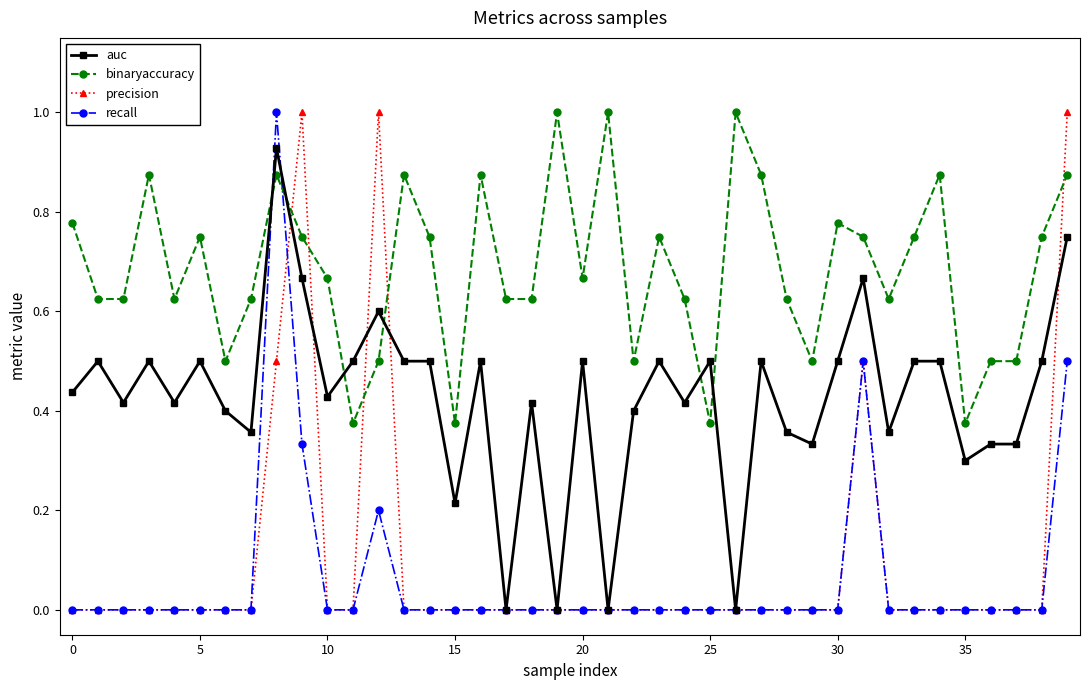

True or false: recall has more than 2 points higher than both neighbors.

True